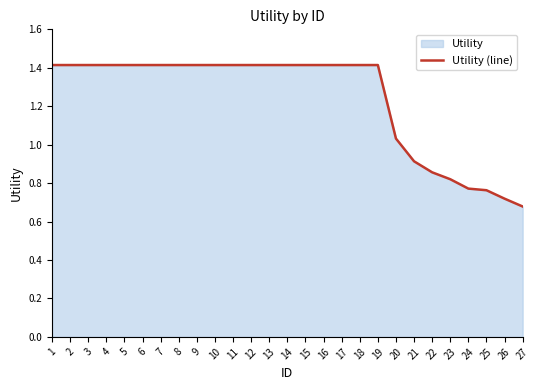

List the labels in order of value, smallest first.

27, 26, 25, 24, 23, 22, 21, 20, 1, 2, 3, 4, 5, 6, 7, 8, 9, 10, 11, 12, 13, 14, 15, 16, 17, 18, 19